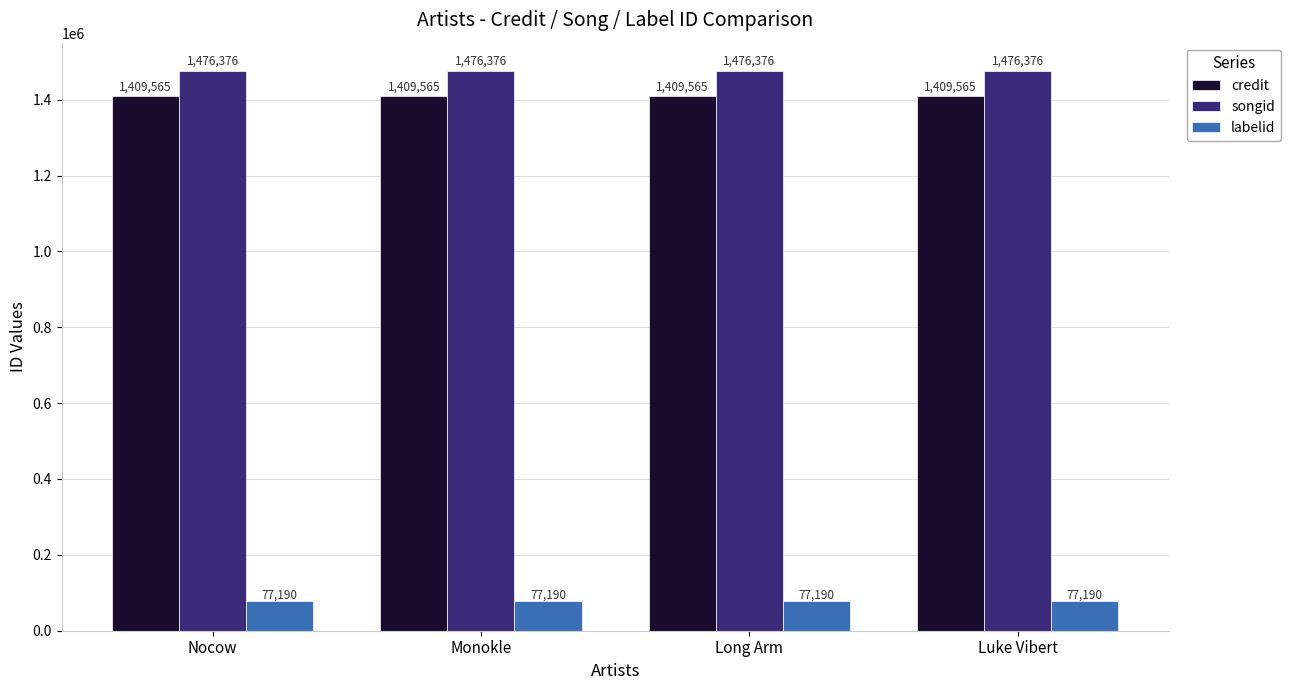

What is the average value of the songid series?

1476376